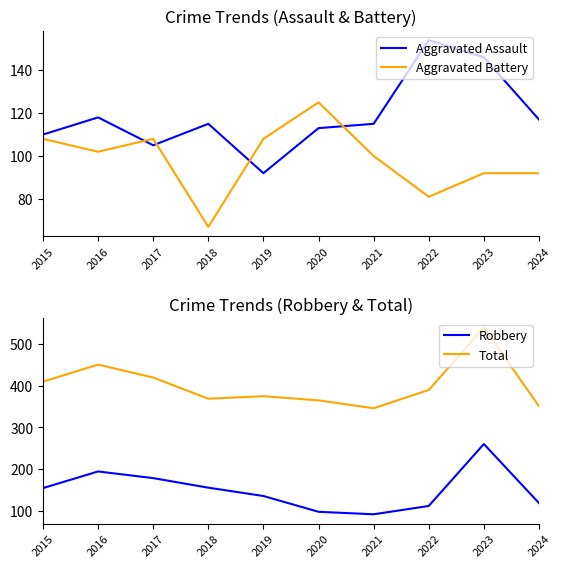

What is the maximum value for Total?

540